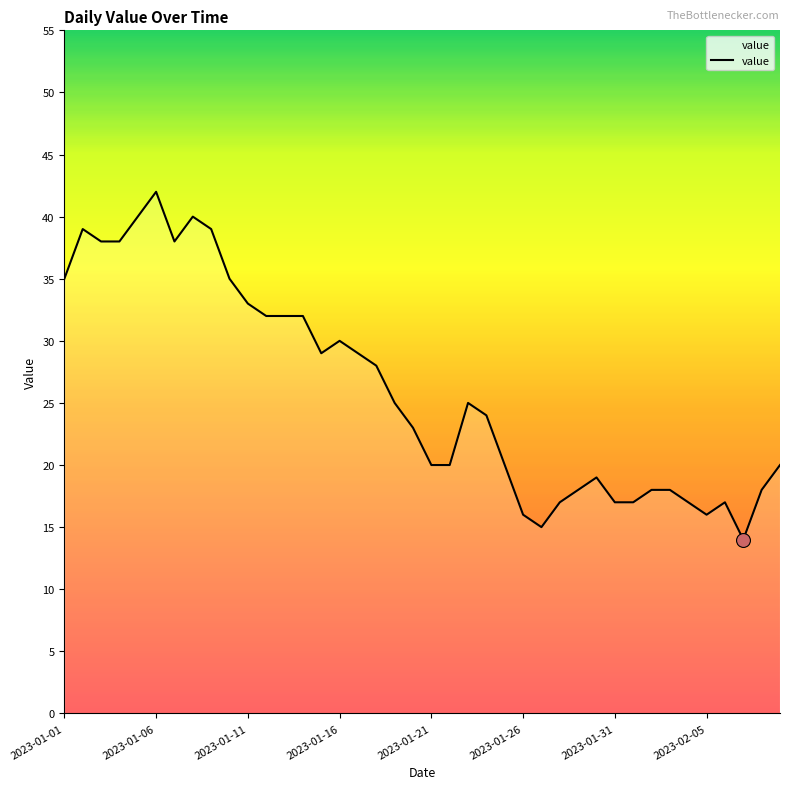

What is the greatest value displayed?

42